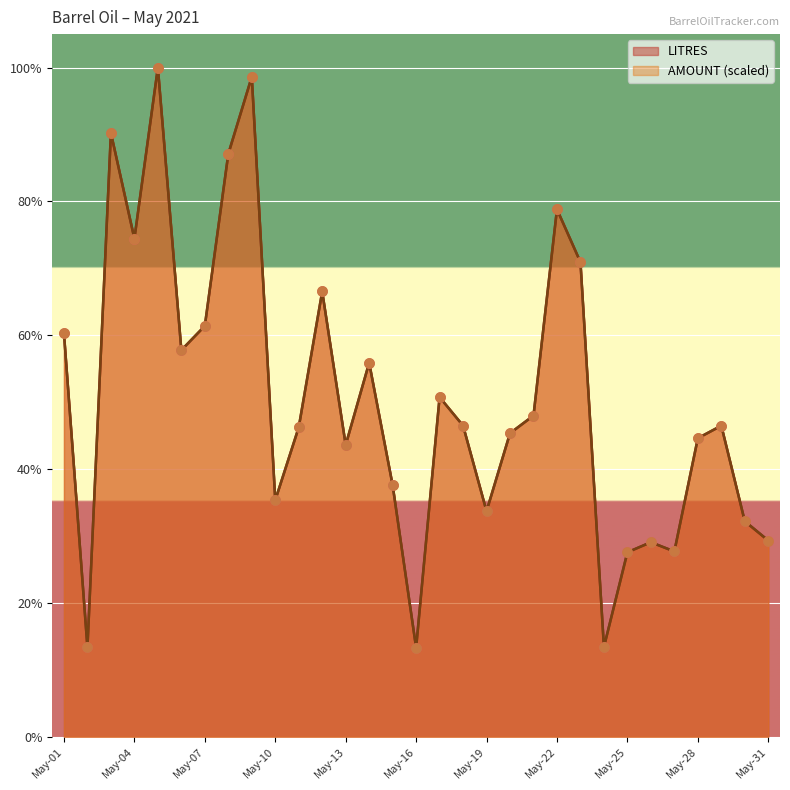

What is the total value across all series at May-22?

157.6